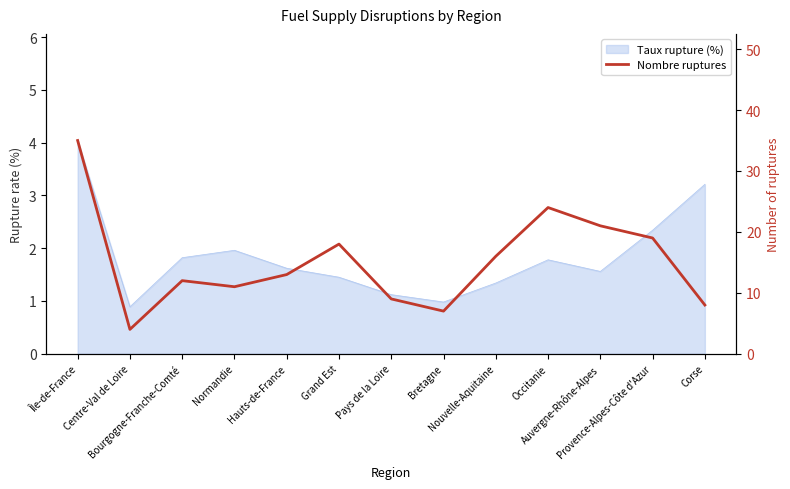

True or false: the data shows 3 at Centre-Val de Loire.

False